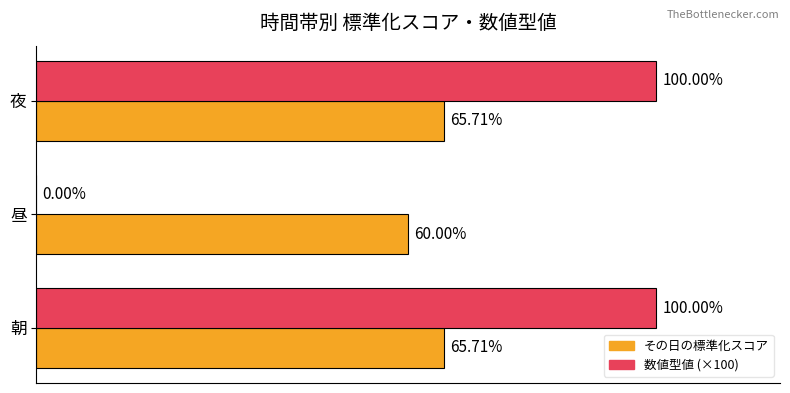

Between 昼 and 夜, which series saw the biggest shift?

数値型値 (×100)